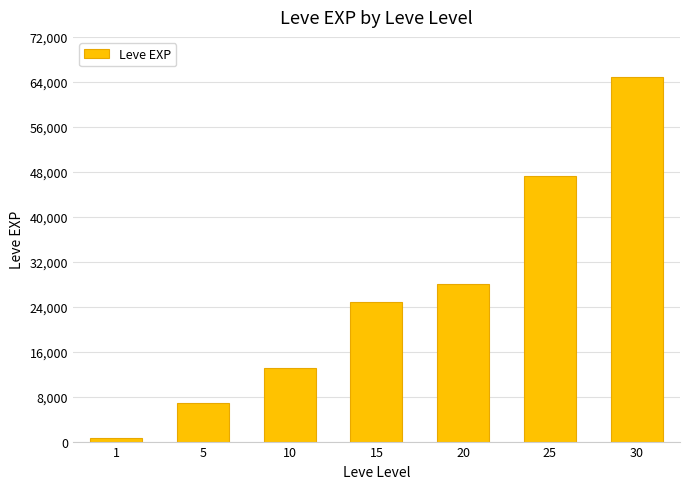

What value does the data have at 25?

47200